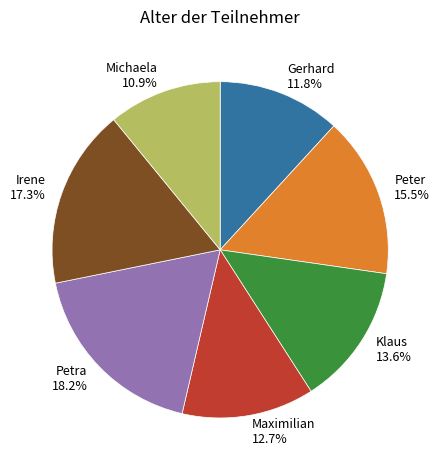

What is the ratio of the value at Petra 18.2% to the value at Peter 15.5%?

1.2